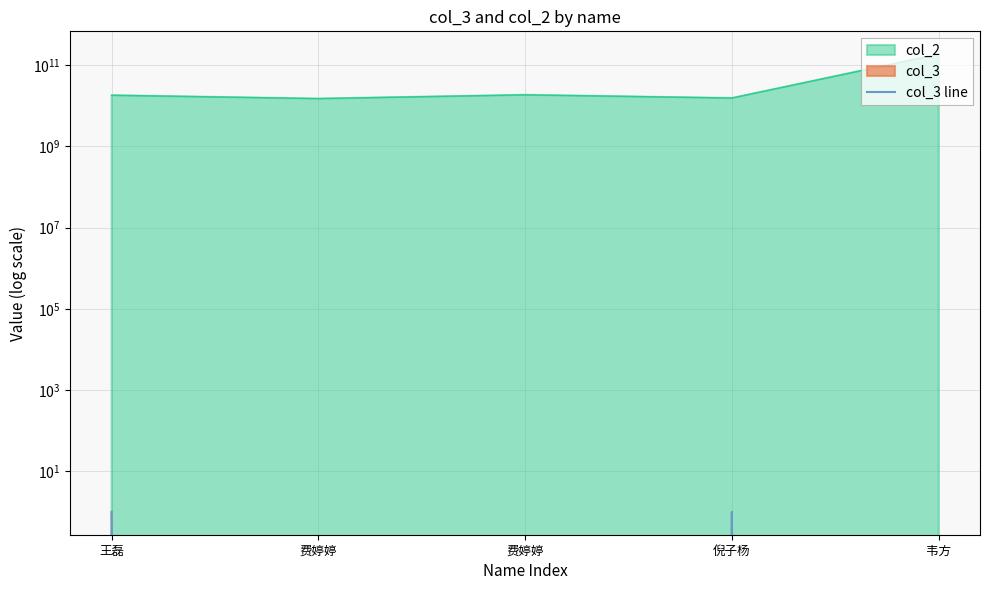

Does the chart have visible grid lines?

Yes